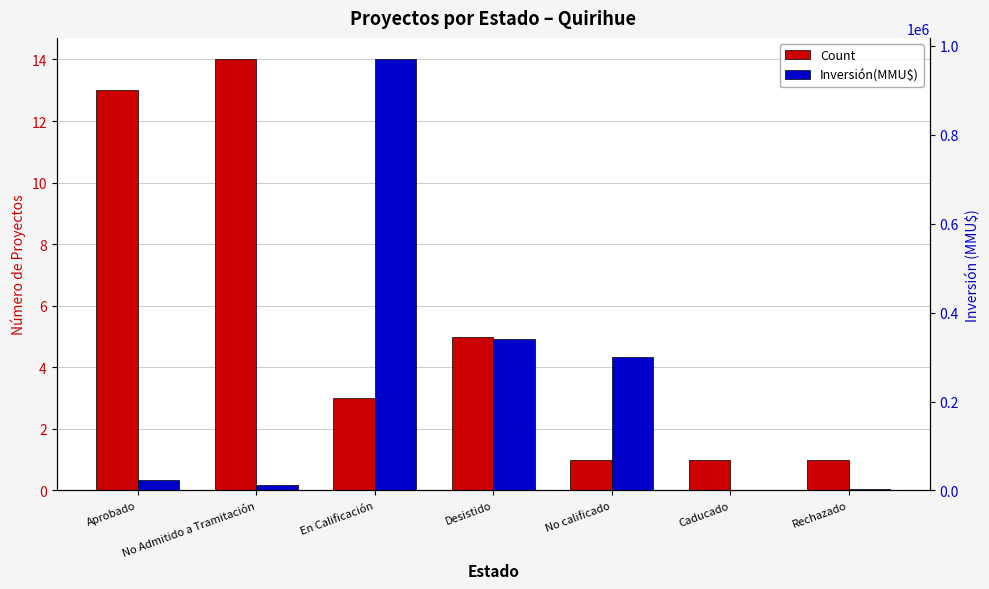

Which series has the largest range (max minus min)?

Inversión(MMU$)